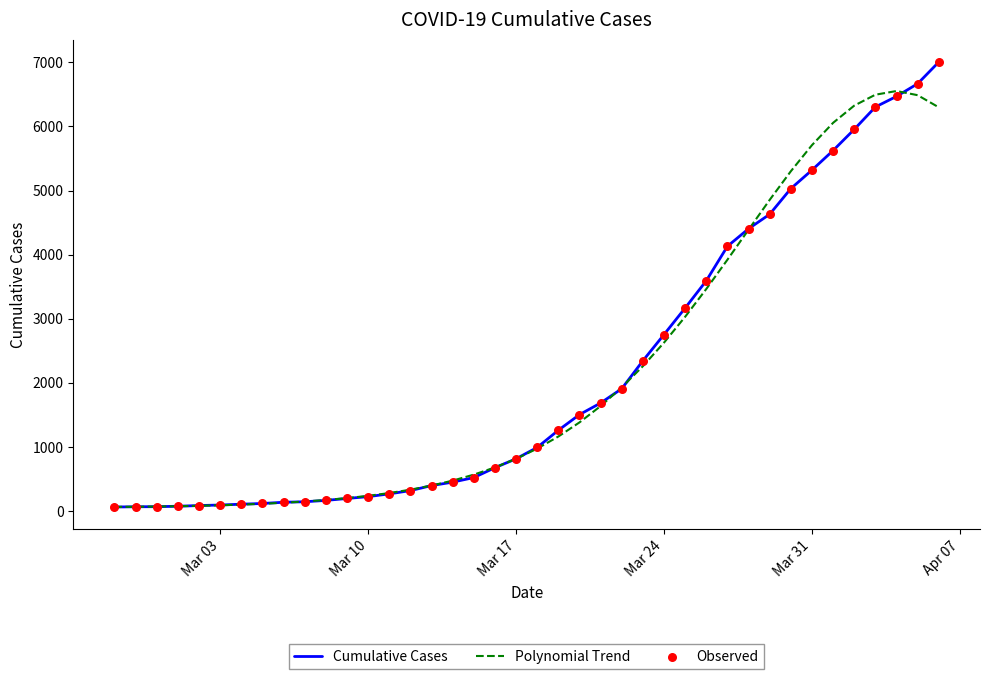

What is the highest value of the Cumulative Cases series?

7004.0